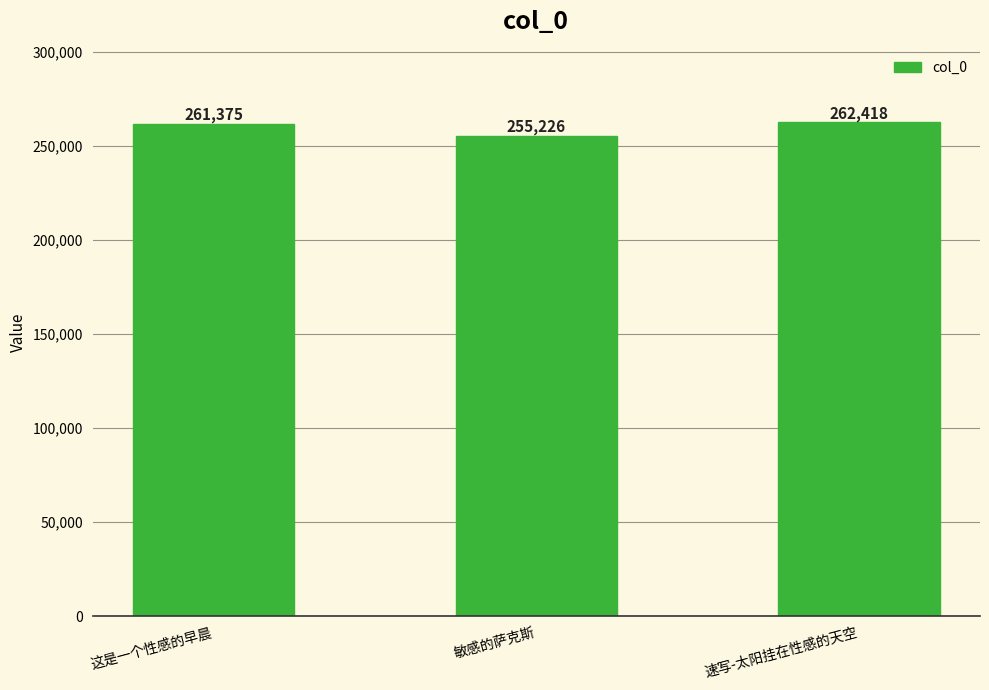

Are the bars grouped side by side (vs. stacked)?

No